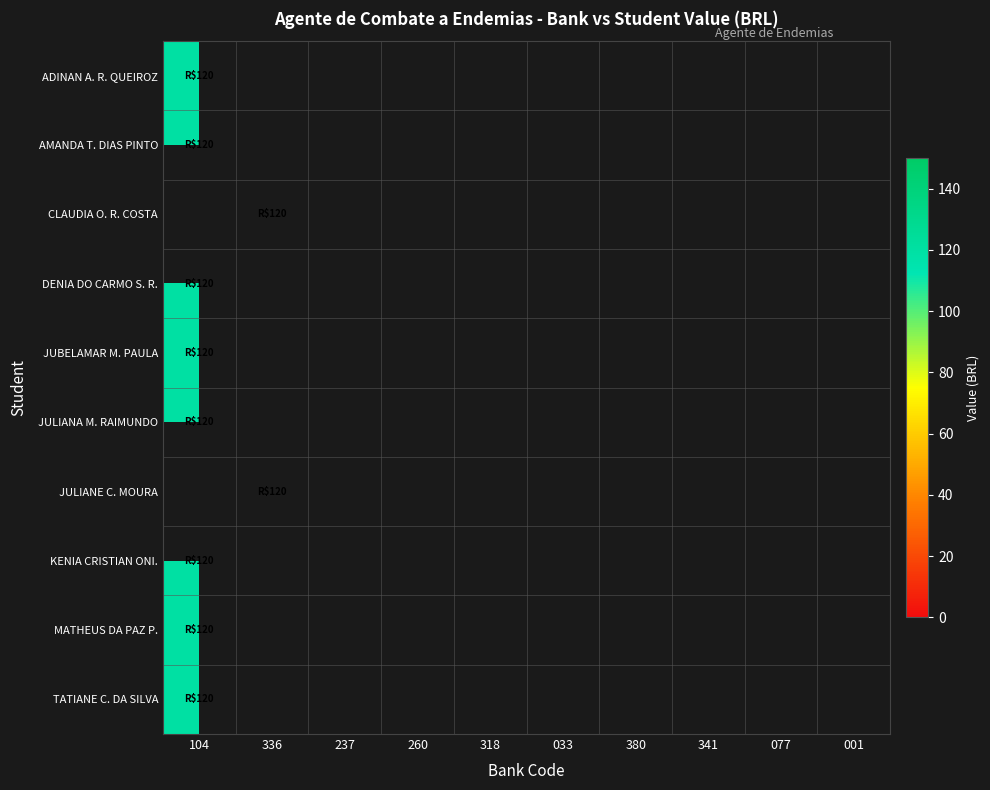

Reading left to right, transcribe all the data shown in this chart.

ADINAN A. R. QUEIROZ: 104=120	336=0	237=0	260=0	318=0	033=0	380=0	341=0	077=0	001=0
AMANDA T. DIAS PINTO: 104=120	336=0	237=0	260=0	318=0	033=0	380=0	341=0	077=0	001=0
CLAUDIA O. R. COSTA: 104=0	336=120	237=0	260=0	318=0	033=0	380=0	341=0	077=0	001=0
DENIA DO CARMO S. R.: 104=120	336=0	237=0	260=0	318=0	033=0	380=0	341=0	077=0	001=0
JUBELAMAR M. PAULA: 104=120	336=0	237=0	260=0	318=0	033=0	380=0	341=0	077=0	001=0
JULIANA M. RAIMUNDO: 104=120	336=0	237=0	260=0	318=0	033=0	380=0	341=0	077=0	001=0
JULIANE C. MOURA: 104=0	336=120	237=0	260=0	318=0	033=0	380=0	341=0	077=0	001=0
KENIA CRISTIAN ONI.: 104=120	336=0	237=0	260=0	318=0	033=0	380=0	341=0	077=0	001=0
MATHEUS DA PAZ P.: 104=120	336=0	237=0	260=0	318=0	033=0	380=0	341=0	077=0	001=0
TATIANE C. DA SILVA: 104=120	336=0	237=0	260=0	318=0	033=0	380=0	341=0	077=0	001=0